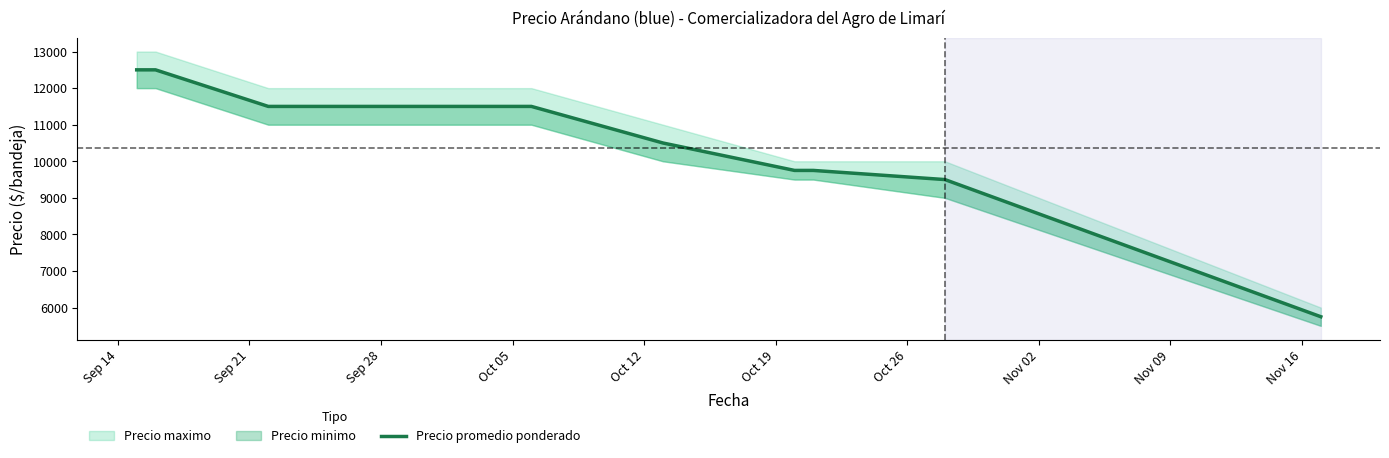

Reading left to right, list all the values displayed in this chart.

12500	12500	11500	11500	10500	9750	9750	9500	5750